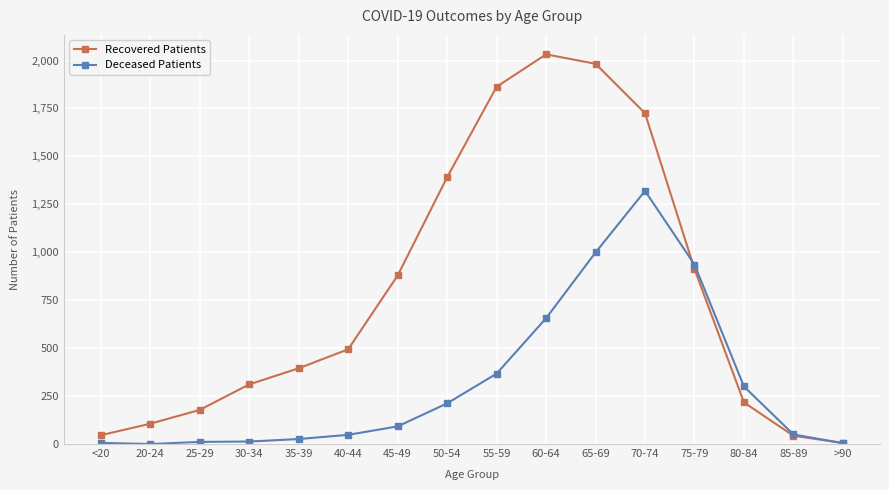

What is the total value across all series at 55-59?

2230